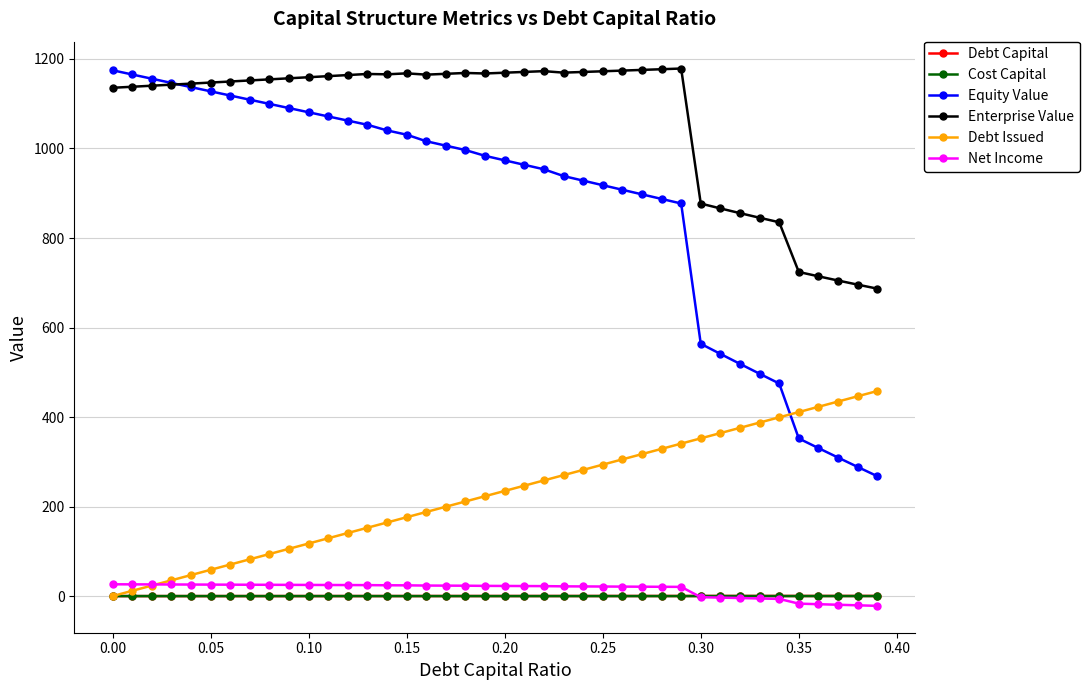

How many lines are shown in the chart?

6